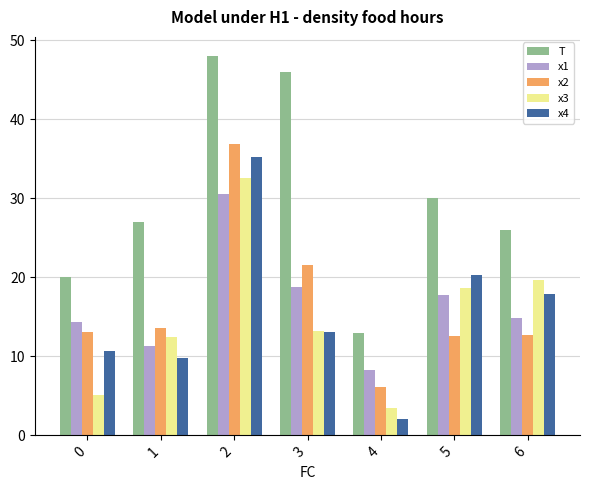

Are the bars grouped side by side (vs. stacked)?

Yes